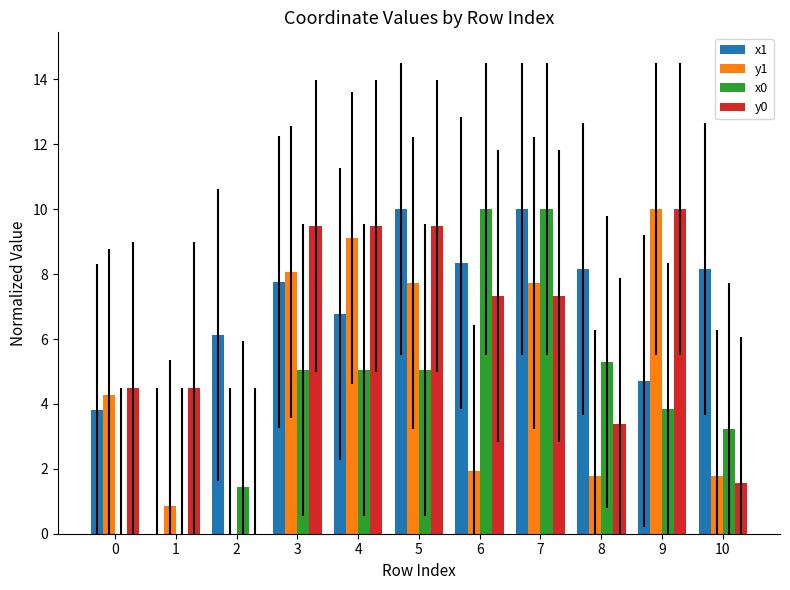

What is the sum of the x0 values at 10 and 0?

3.2